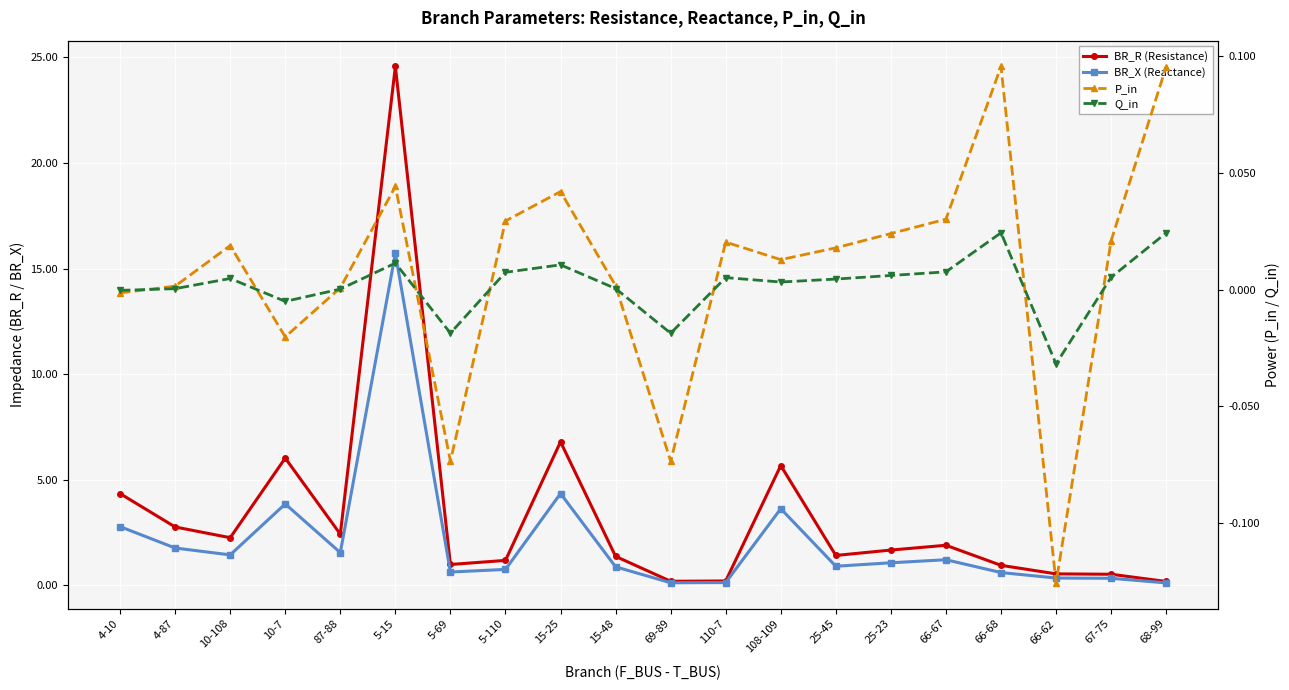

What are all the series names shown in the legend?

BR_R (Resistance), BR_X (Reactance), P_in, Q_in